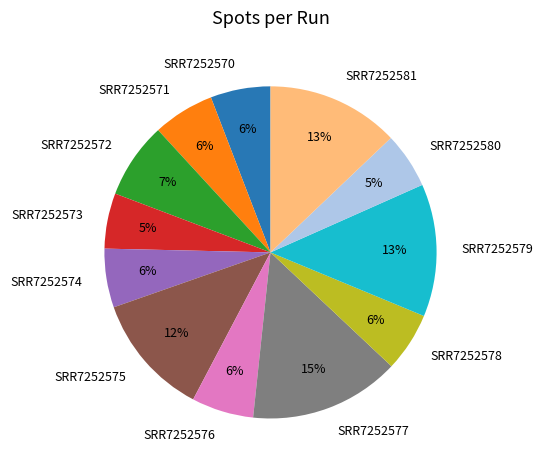

Is there a majority slice in this chart?

No